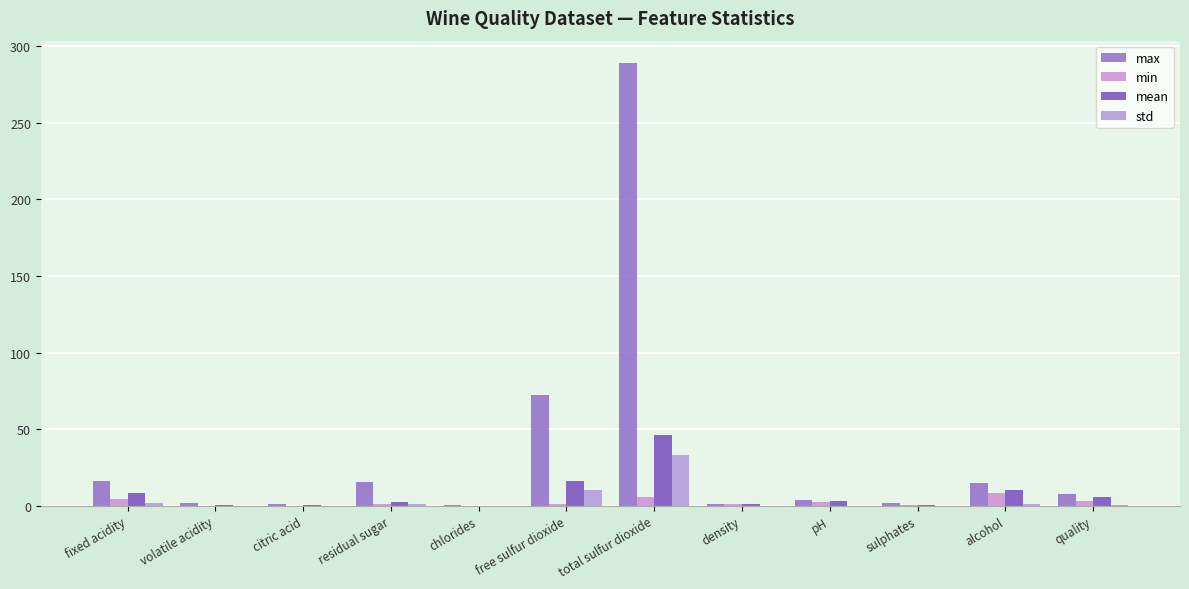

Where does the min series first go above 1?

fixed acidity